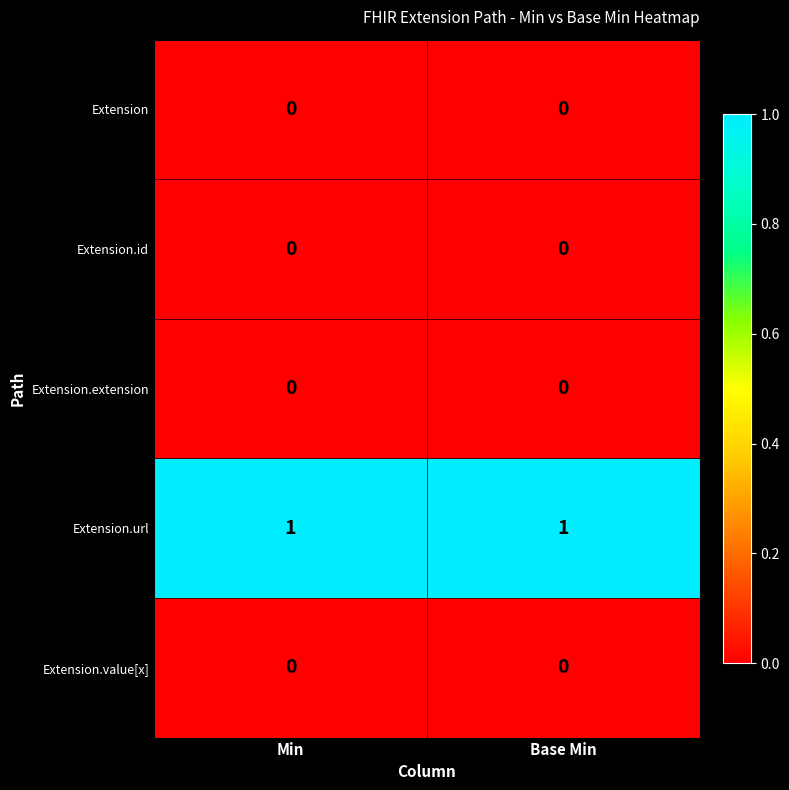

Is the value of Extension.url at Base Min greater than the value of Extension.value[x] at Base Min?

Yes